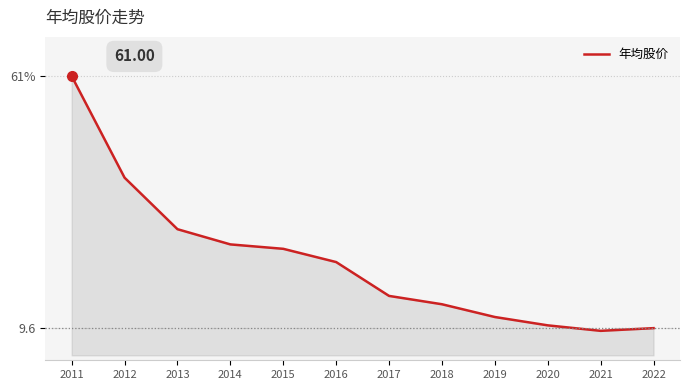

List the labels in order of value, largest first.

2011, 2012, 2013, 2014, 2015, 2016, 2017, 2018, 2019, 2020, 2022, 2021